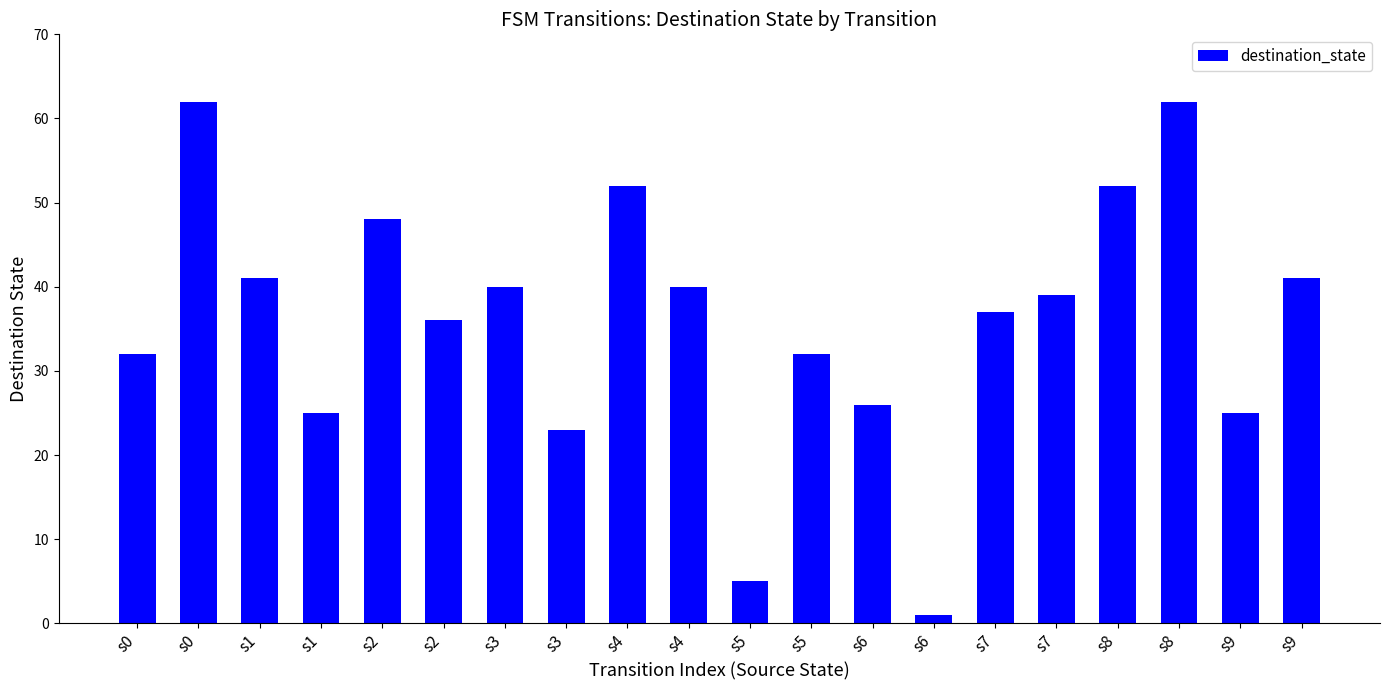

The chart shows a value of 36 at s2. True or false?

True